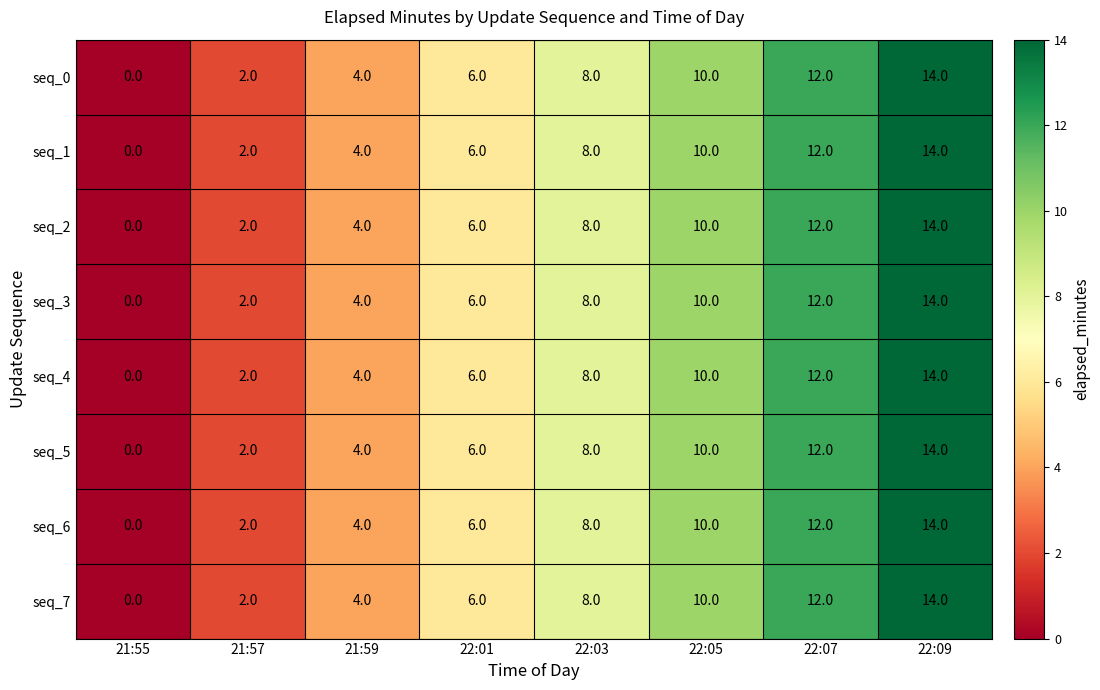

Rank the categories by seq_7 value from lowest to highest.

21:55, 21:57, 21:59, 22:01, 22:03, 22:05, 22:07, 22:09